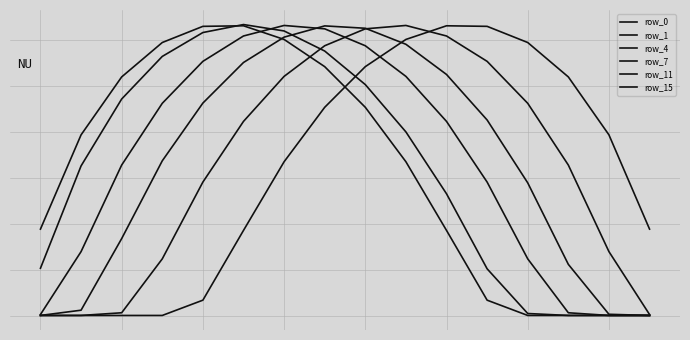

Does the chart display data point markers on the line(s)?

No